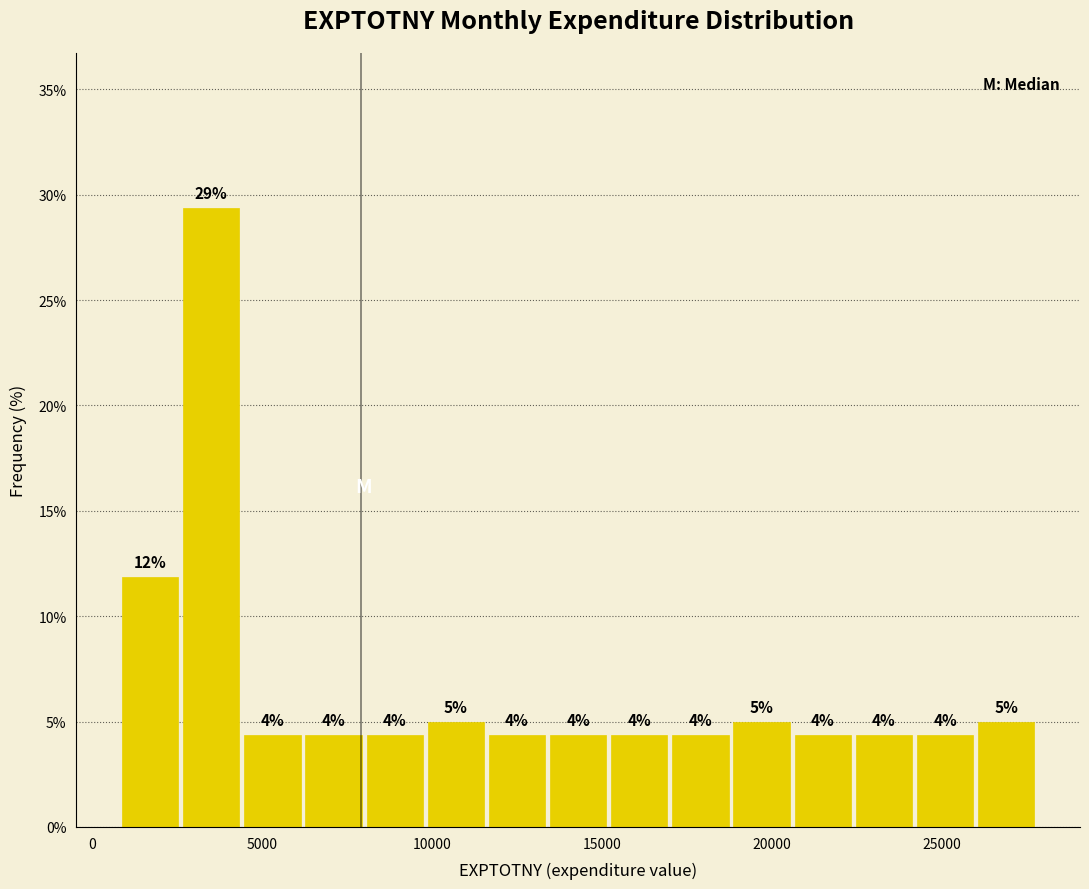

Around what value on the x-axis is the tallest bar? Give the approximate position of its centre, as read against the axis.

3500